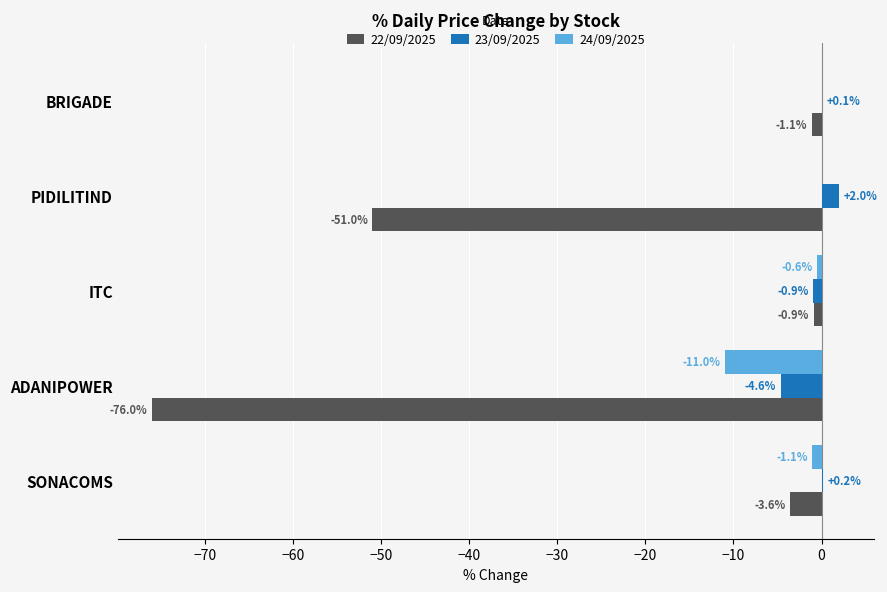

At which label is 22/09/2025 closest to -38?

PIDILITIND